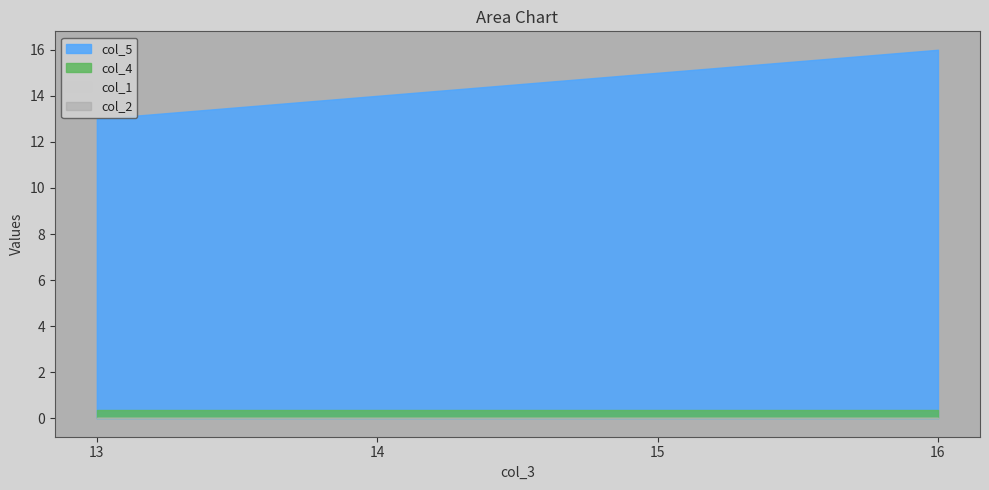

Rank the series at 0 from highest to lowest value.

col_5, col_4, col_1, col_2